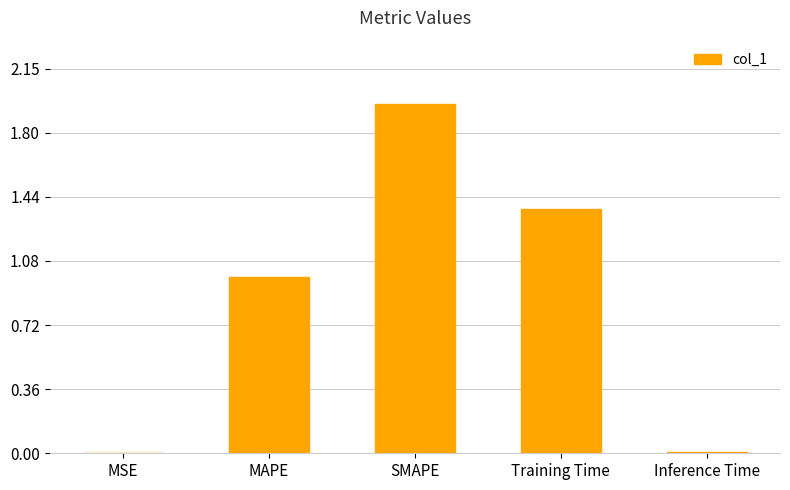

At which category does the chart reach its peak across all series?

SMAPE